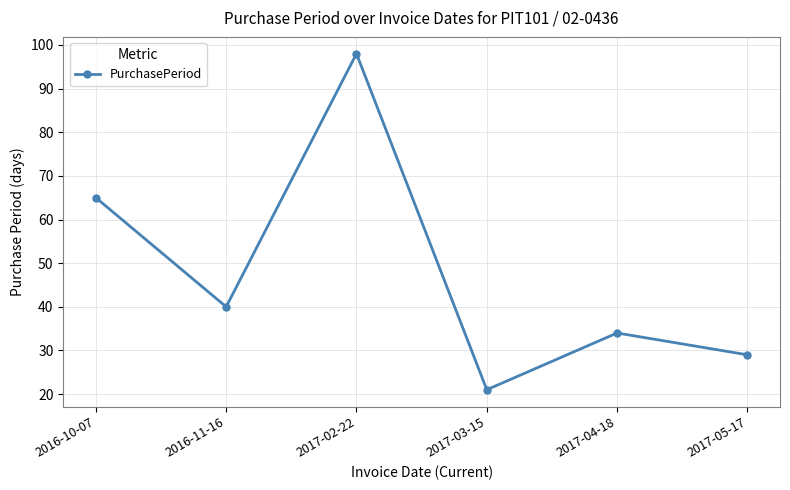

What position from the left is 2017-02-22?

3